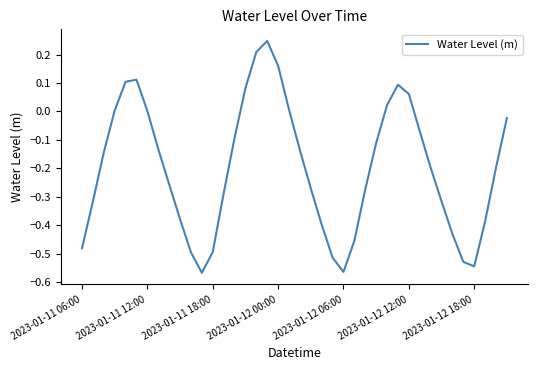

What is the difference between the maximum and minimum values?

0.8